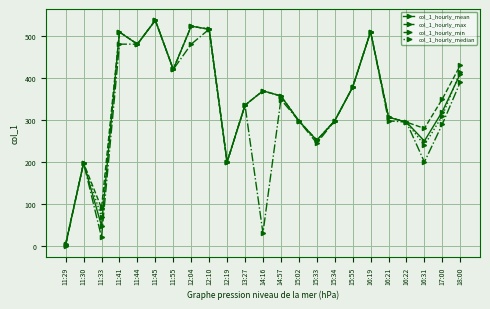

Is the value of col_1_hourly_max at 11:33 greater than the value of col_1_hourly_min at 11:41?

No